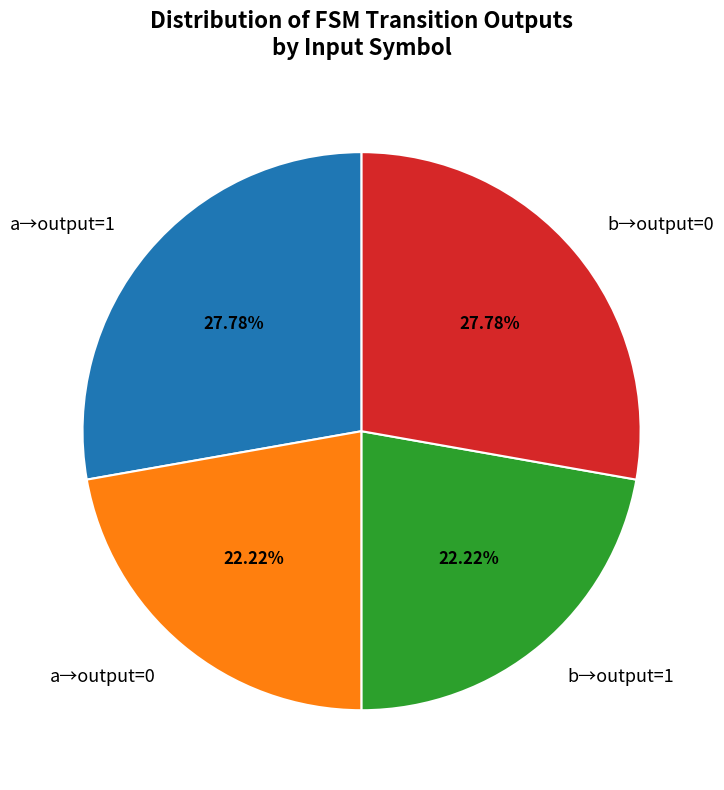

Does b→output=0 represent more than half of the total?

No